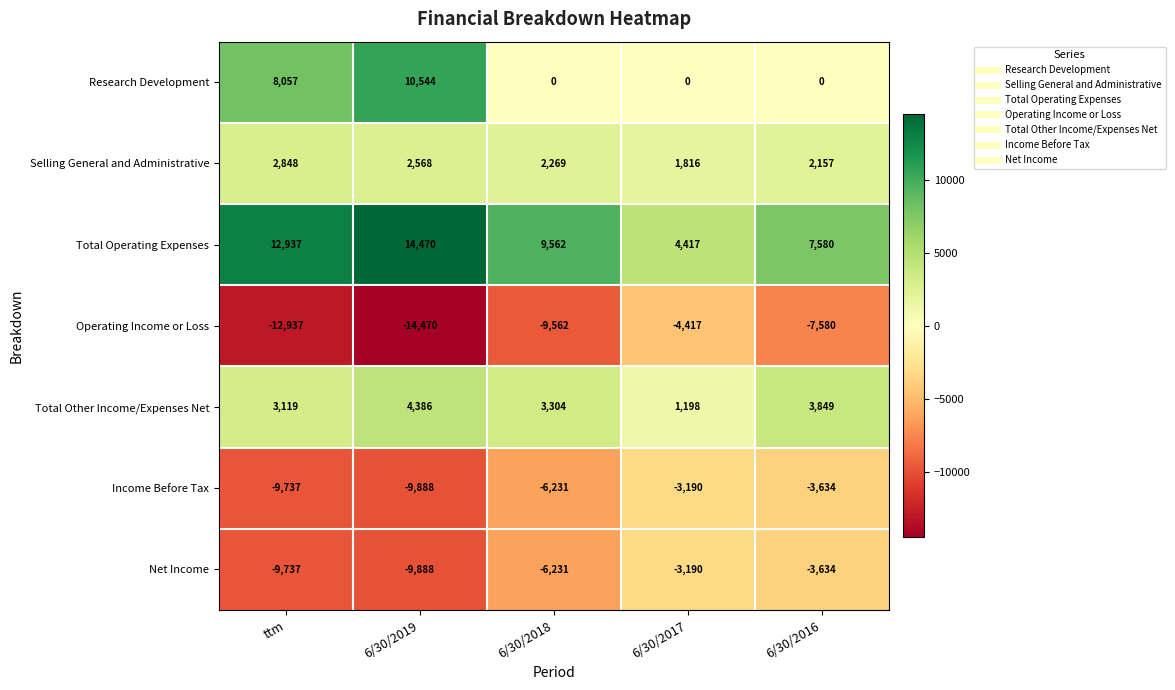

At which label is Selling General and Administrative closest to 2332?

6/30/2018